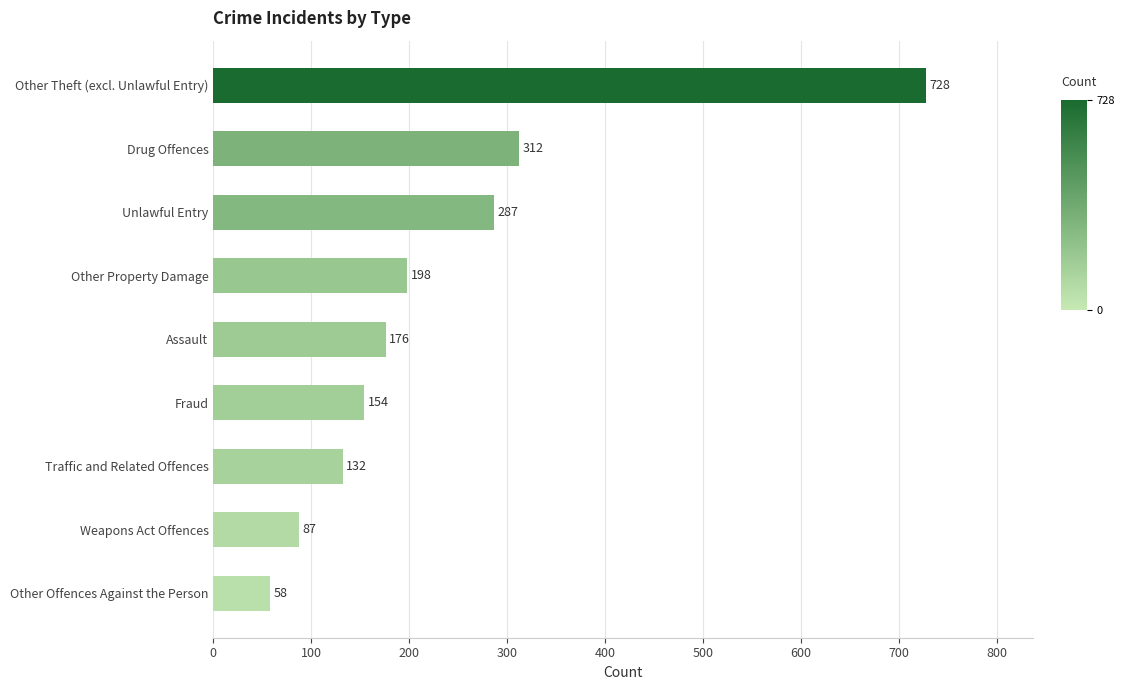

How many data points are less than 176?

4